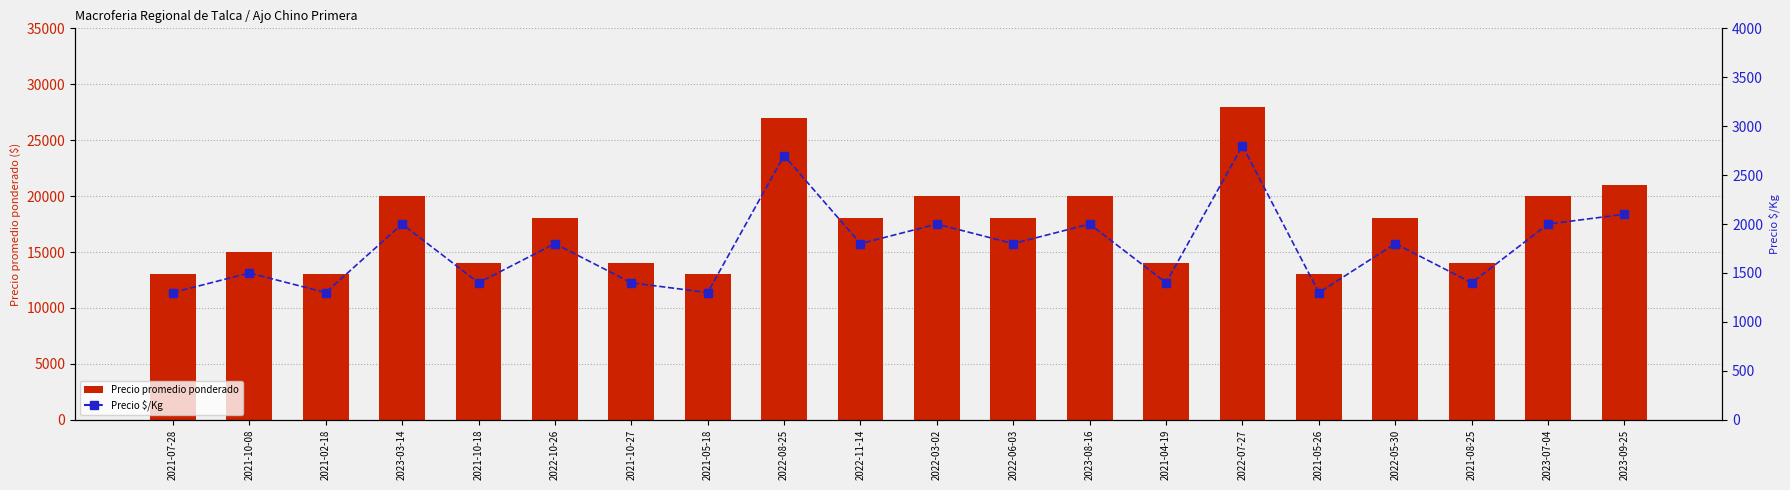

Does the chart contain any negative values?

No